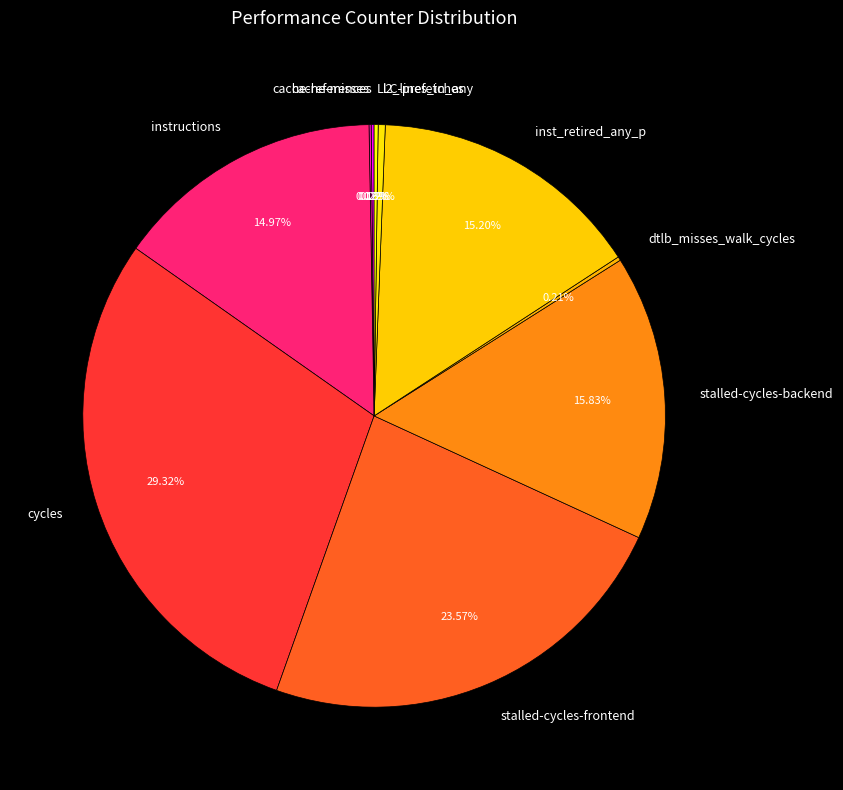

Which category has the biggest portion of the pie?

cycles